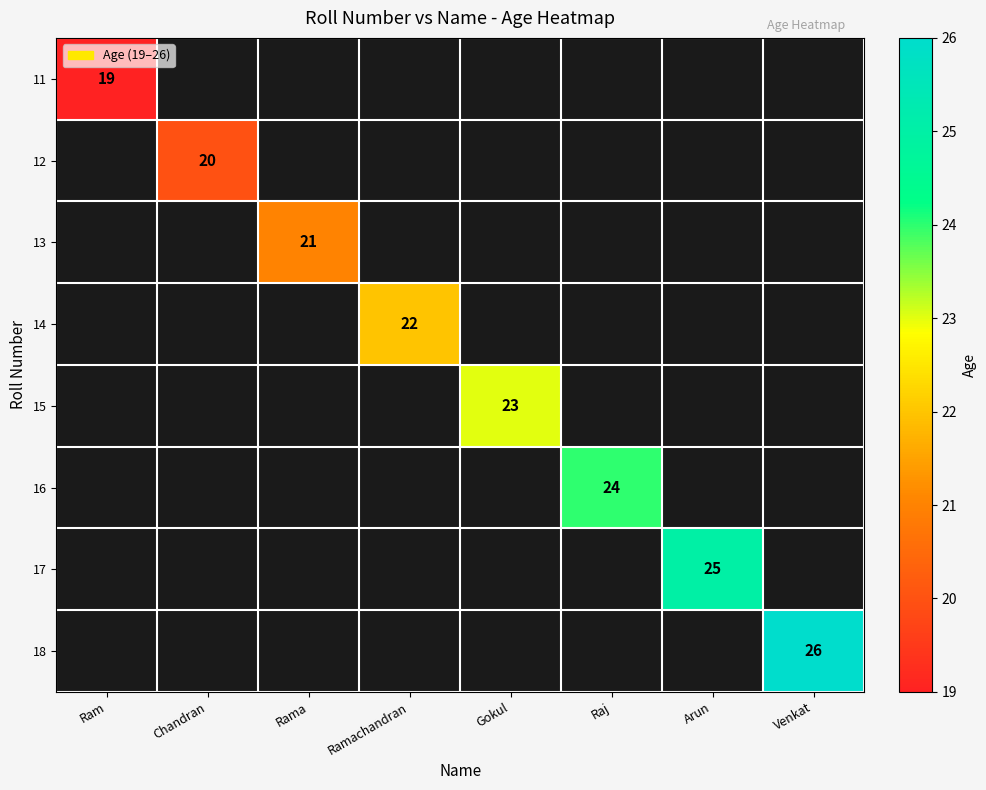

Is it true that 13 equals 21 at Rama?

True